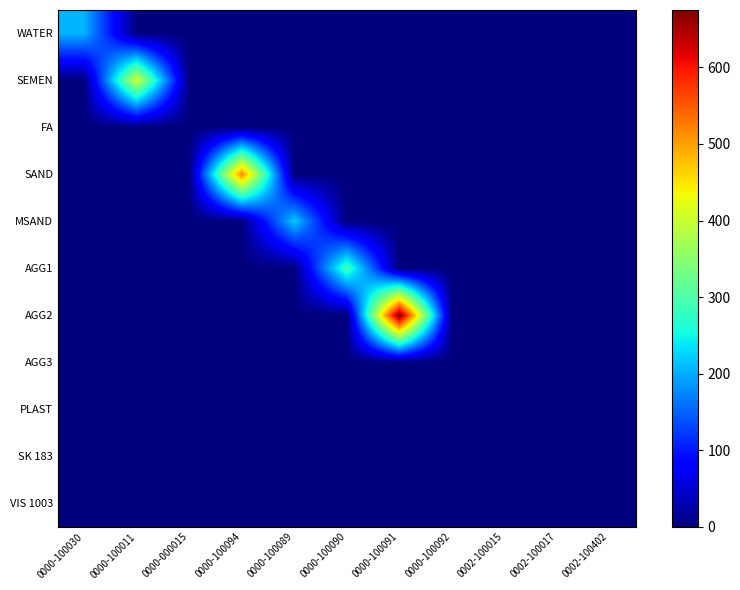

Which series has the largest total across all categories?

AGG2